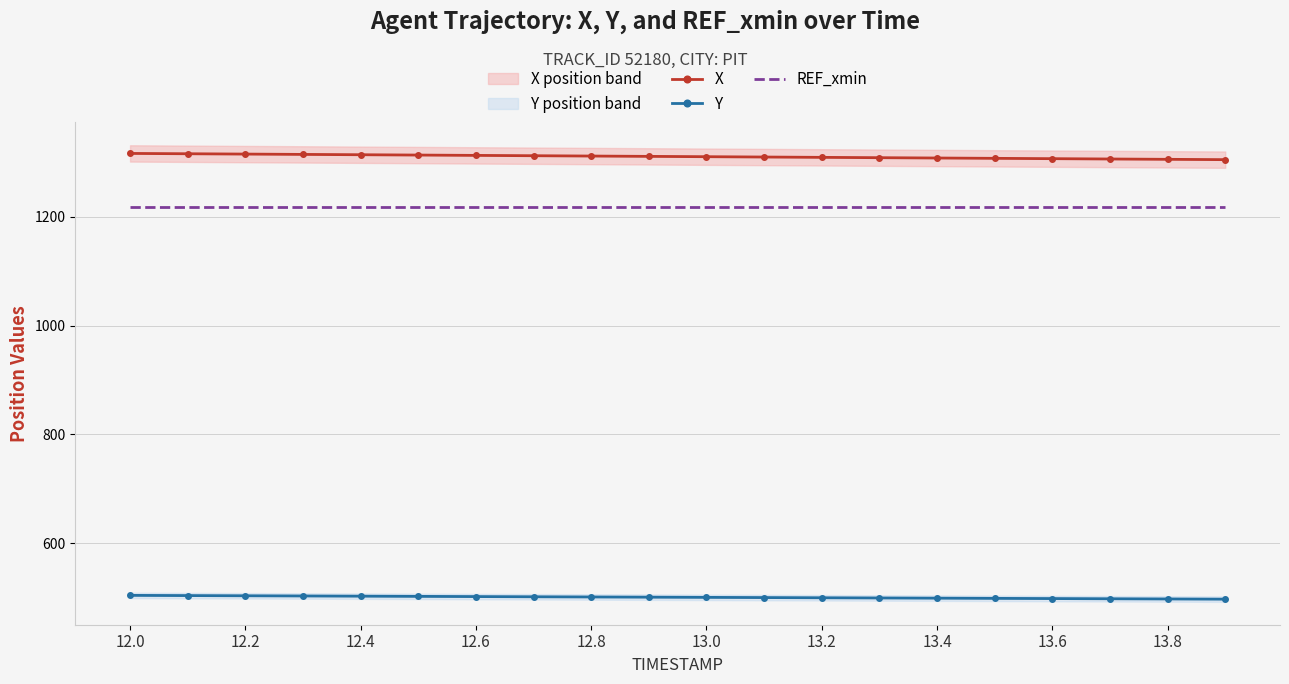

True or false: REF_xmin and X cross at least once.

False